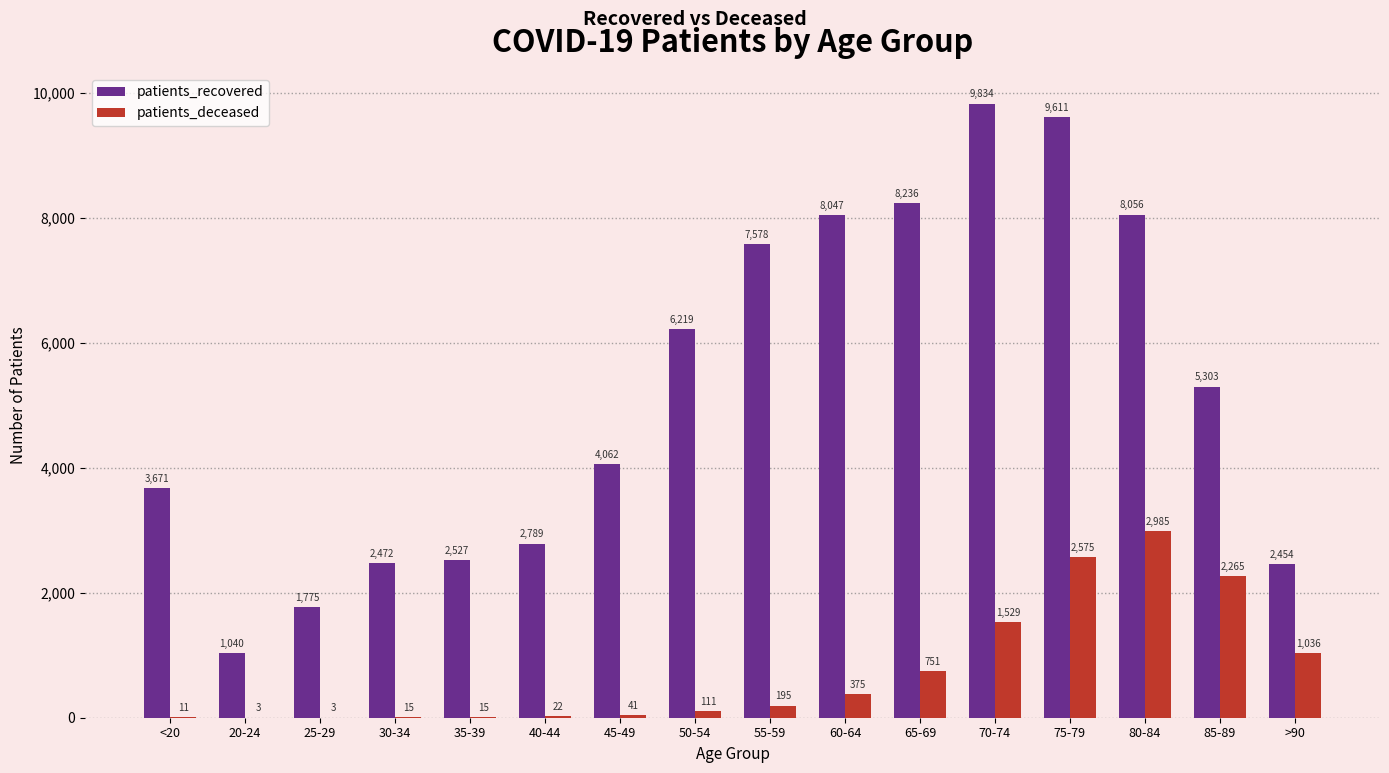

What is the sum of the patients_deceased values at <20 and 50-54?

122